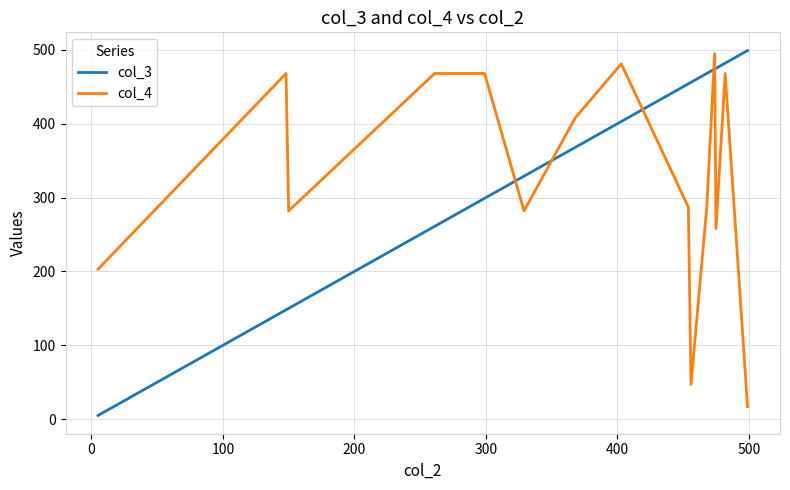

After their last crossing, which series has the higher values: col_4 or col_3?

col_3